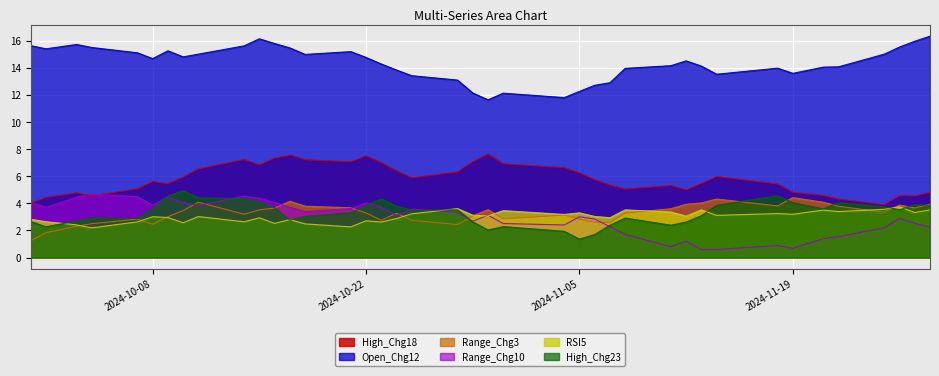

At which category is the sum across all series the highest?

2024-10-15